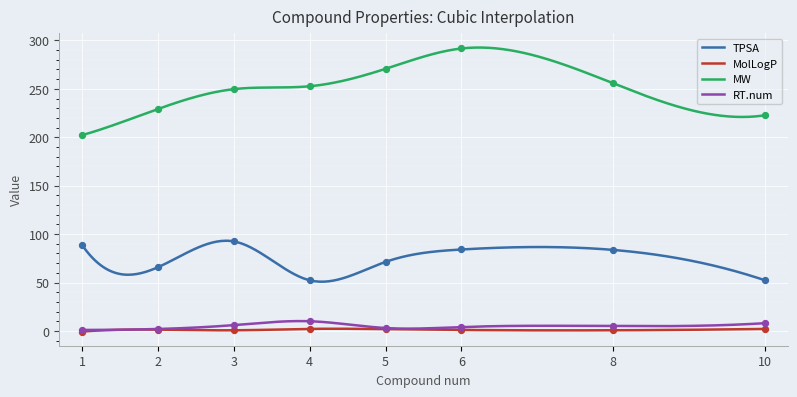

Which series has the largest total across all categories?

MW